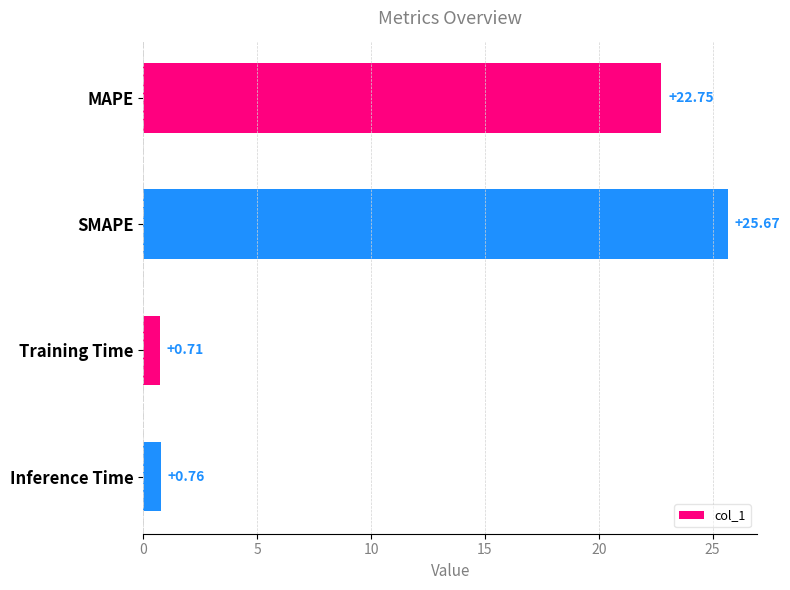

How many values are below 22?

2